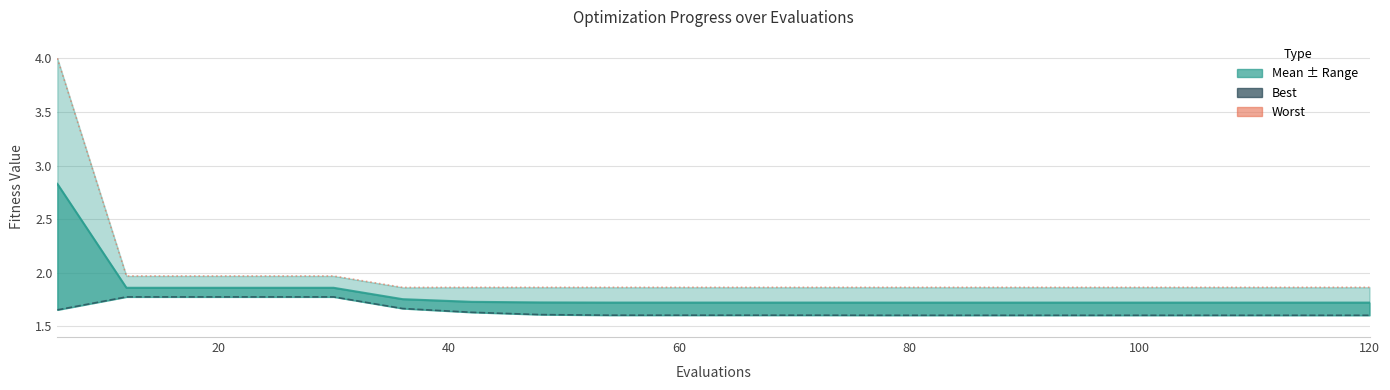

Reading left to right, transcribe all the data shown in this chart.

mean: 2.8	1.9	1.9	1.9	1.9	1.8	1.7	1.7	1.7	1.7	1.7	1.7	1.7	1.7	1.7	1.7	1.7	1.7	1.7	1.7
best line: 1.7	1.8	1.8	1.8	1.8	1.7	1.6	1.6	1.6	1.6	1.6	1.6	1.6	1.6	1.6	1.6	1.6	1.6	1.6	1.6
worst line: 4.0	2.0	2.0	2.0	2.0	1.9	1.9	1.9	1.9	1.9	1.9	1.9	1.9	1.9	1.9	1.9	1.9	1.9	1.9	1.9